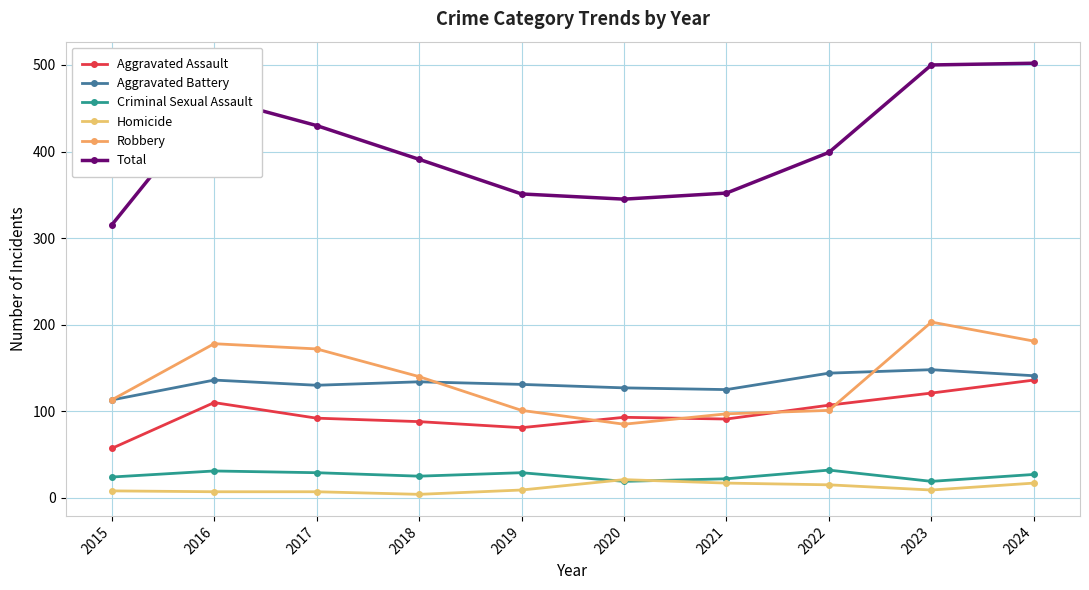

True or false: Robbery and Criminal Sexual Assault cross at least once.

False